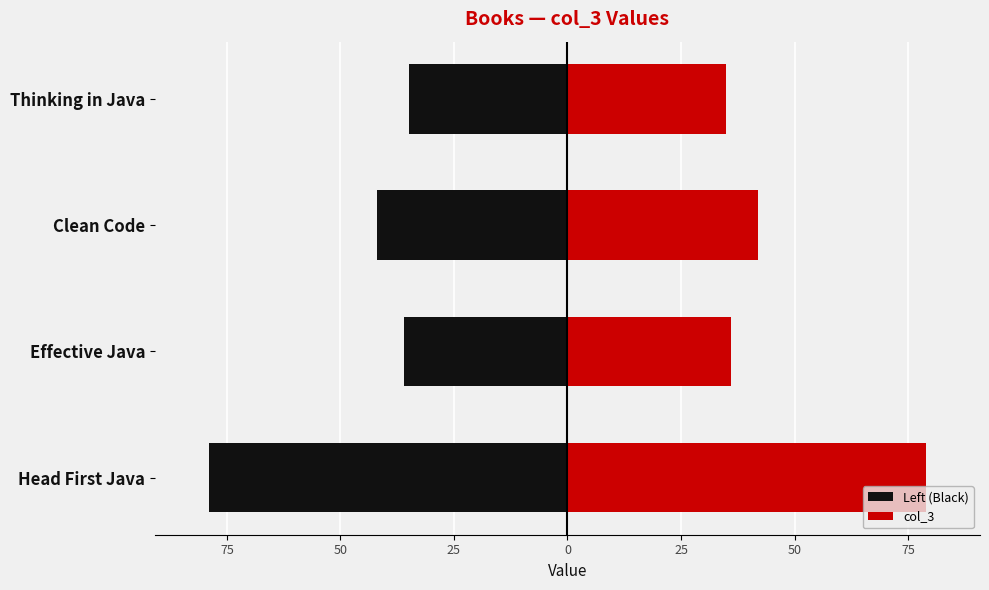

Reading left to right, what are all the values shown in this chart?

Left (Black): -79	-36	-42	-35
col_3: 79	36	42	35